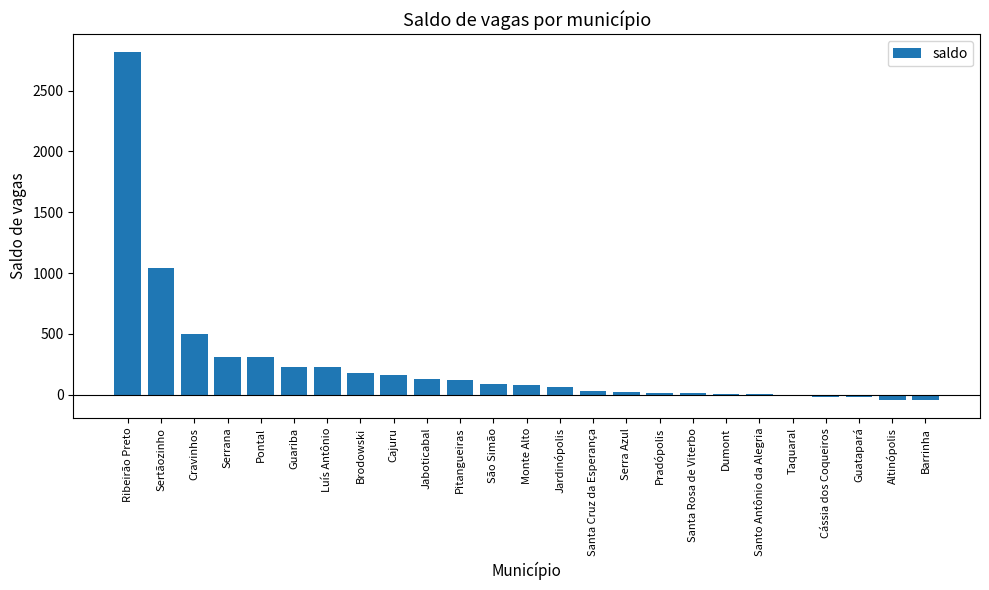

True or false: the data shows 309 at Pontal.

True